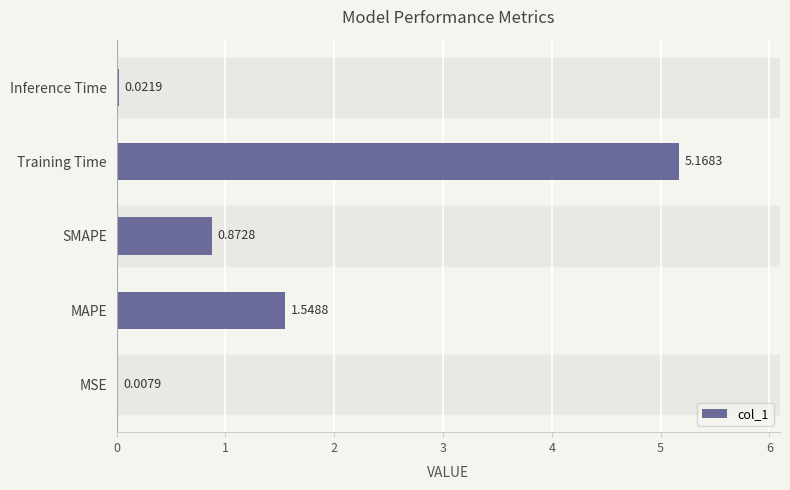

What is the sum of all values?

7.6